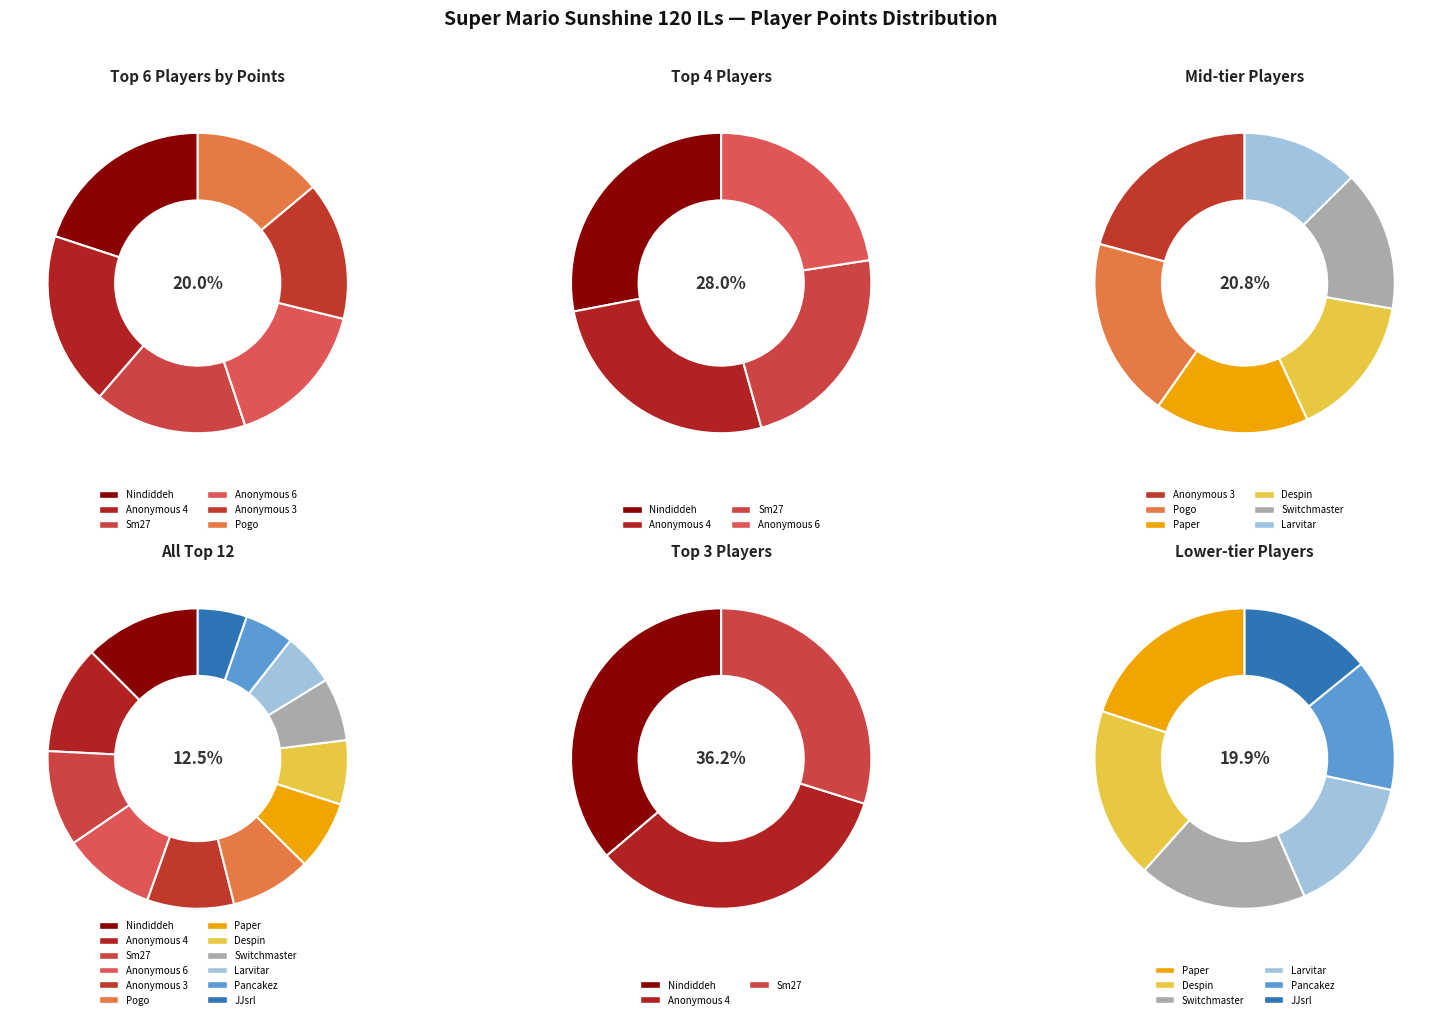

Do Urbani and Switchmaster together represent more than half of the pie?

No